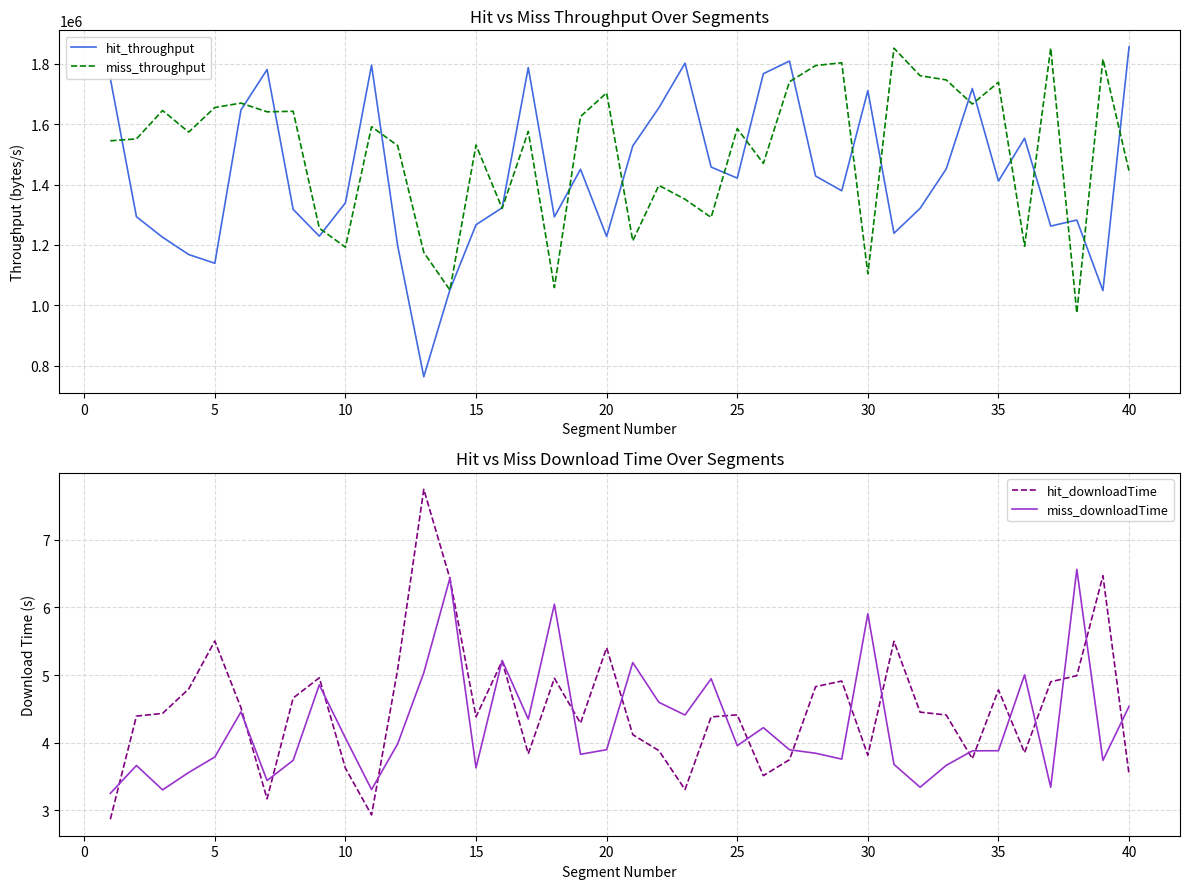

Is it true that hit_downloadTime equals 3.6 at 10?

True